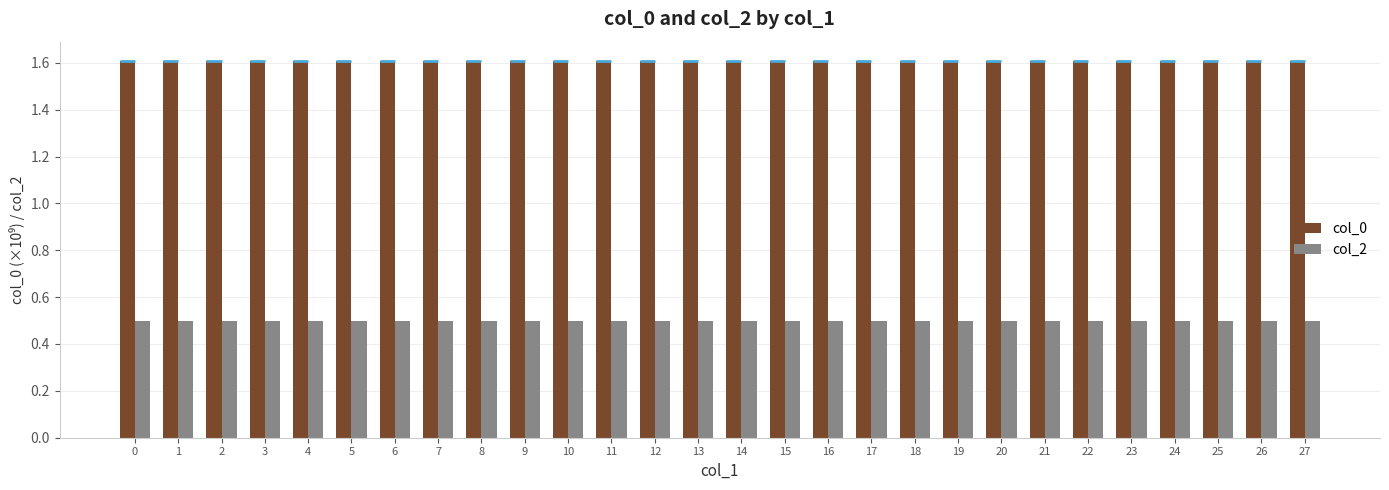

What is the value of the col_0 bar at the 7th from the left?

1.6